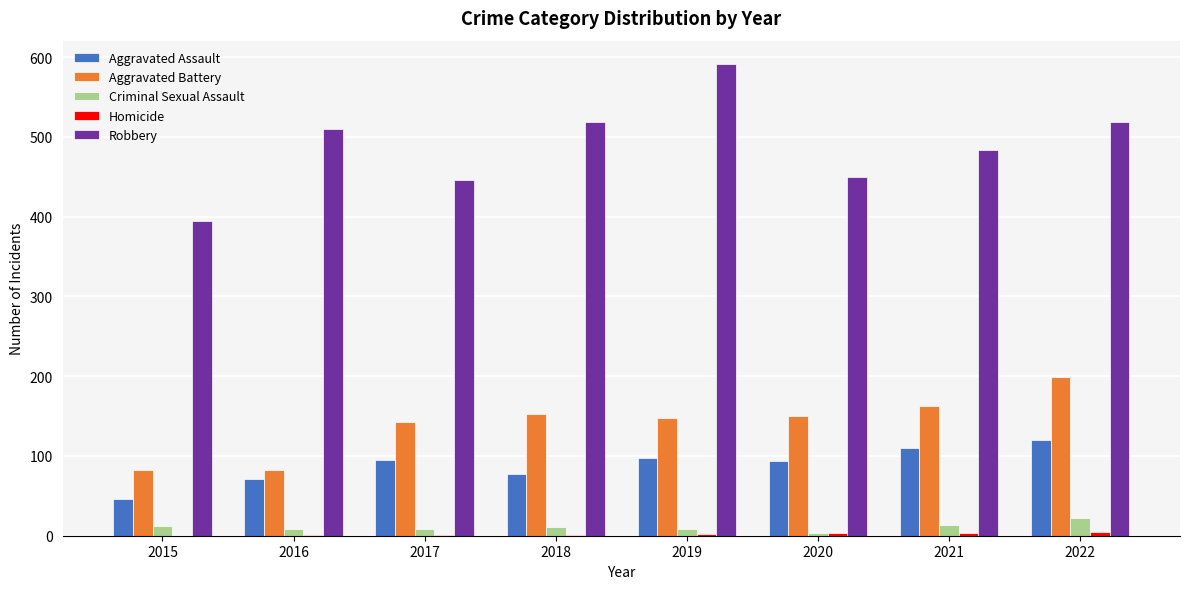

Is it true that Aggravated Assault equals 46 at 2015?

True